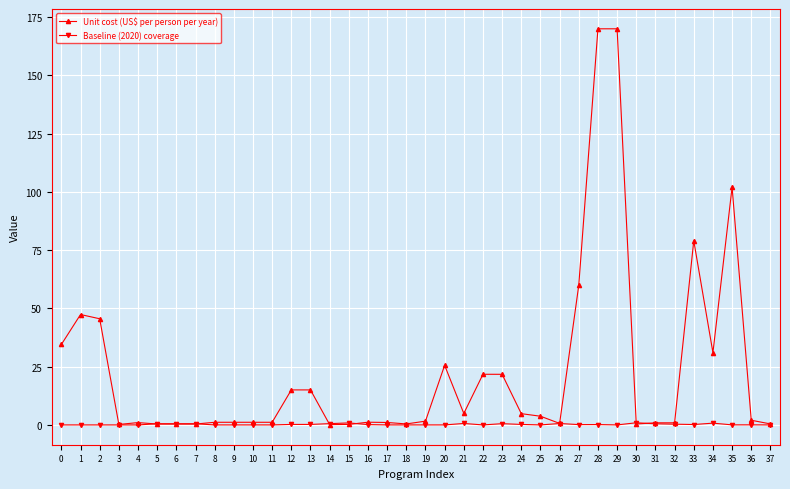

True or false: Unit cost (US$ per person per year) has more than 1 interior local peaks.

True